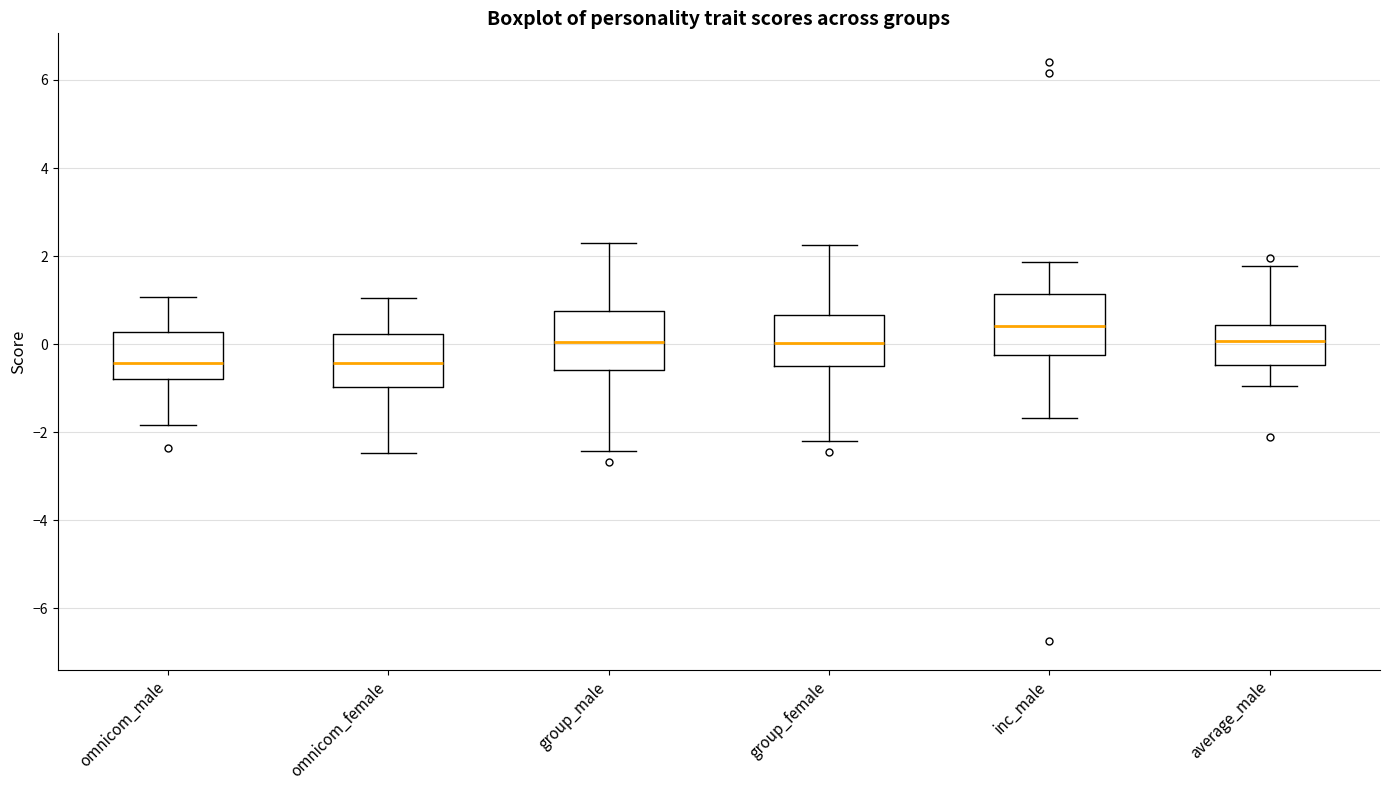

Reading left to right, transcribe this box plot: for each box, give where its median line is, the range the box spans, and where its two whiskers end, as read against the y-axis. The values are not printed on the chart, so give them approximately, as read against the axis.

omnicom_male: median -0.4, box -0.8 to 0.2, whiskers -1.8 to 1.0
omnicom_female: median -0.4, box -1.0 to 0.2, whiskers -2.4 to 1.0
group_male: median 0.0, box -0.6 to 0.8, whiskers -2.4 to 2.2
group_female: median 0.0, box -0.6 to 0.6, whiskers -2.2 to 2.2
inc_male: median 0.4, box -0.2 to 1.2, whiskers -1.6 to 1.8
average_male: median 0.0, box -0.4 to 0.4, whiskers -1.0 to 1.8